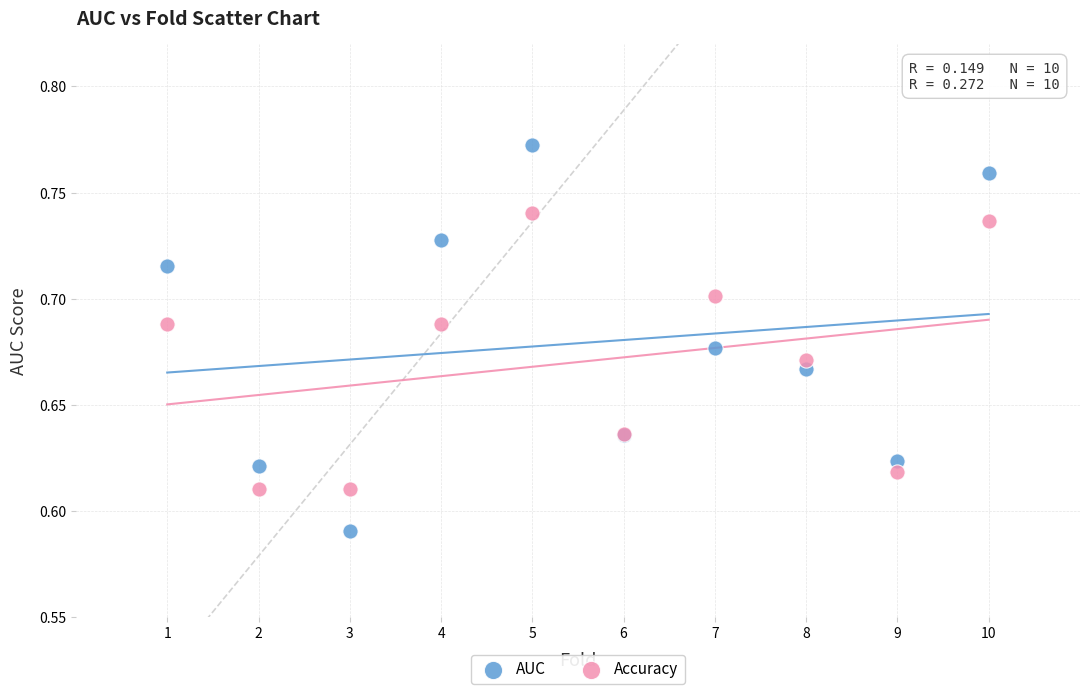

Which series has the widest spread of Y values?

AUC